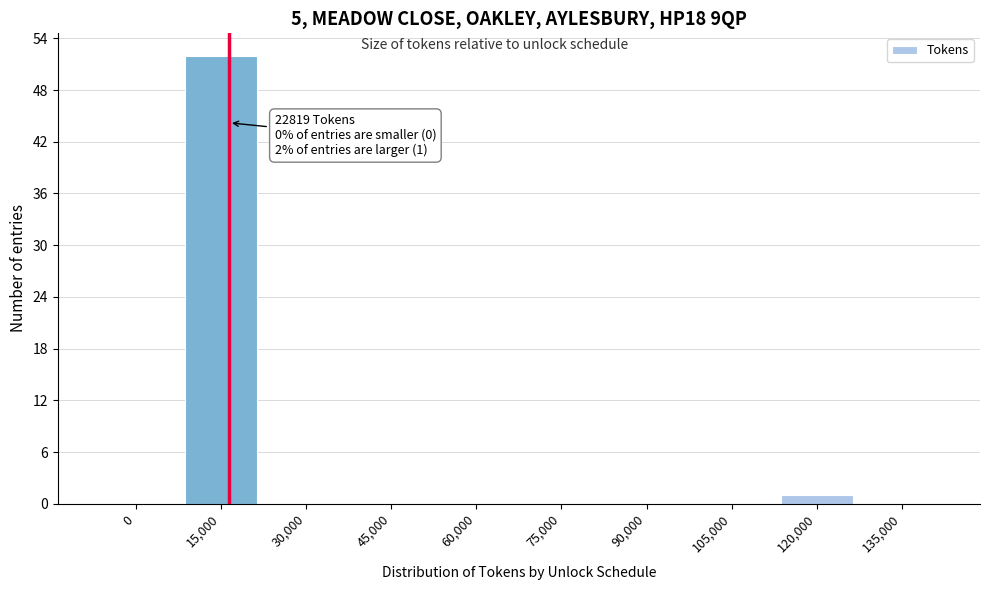

Reading left to right, transcribe all the data shown in this chart.

0=0	15,000=52	30,000=0	45,000=0	60,000=0	75,000=0	90,000=0	105,000=0	120,000=1	135,000=0